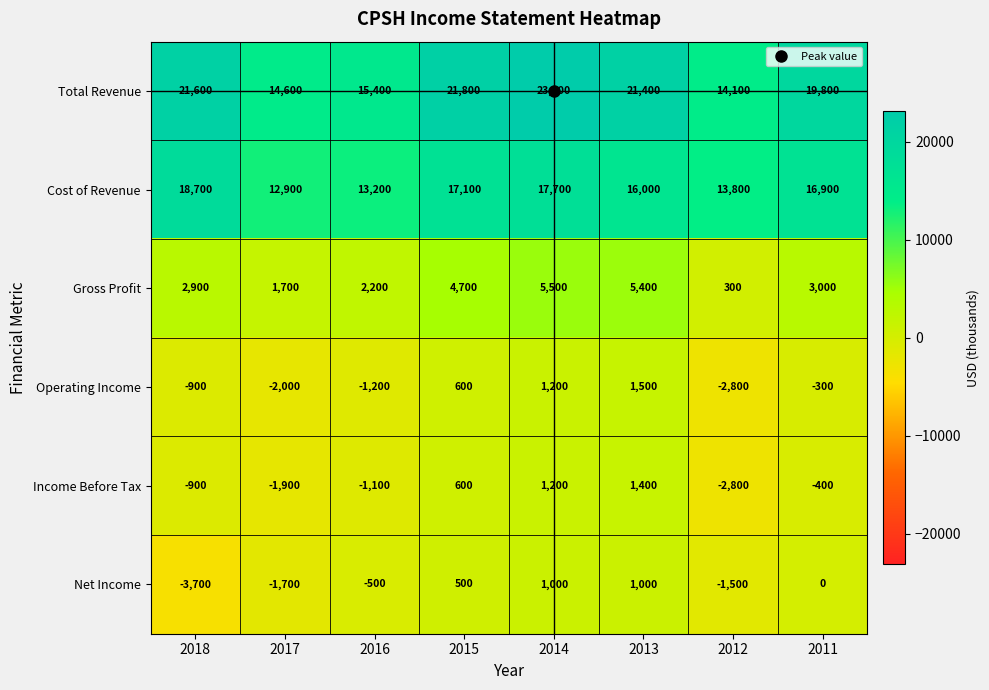

Which category has the lowest value in the Operating Income series?

2012